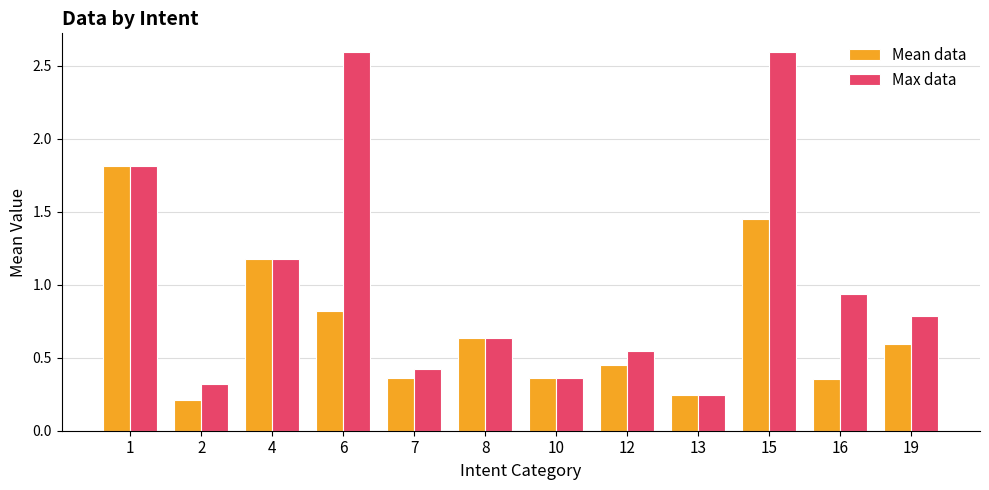

Rank the series by their average value, from highest to lowest.

Max data, Mean data